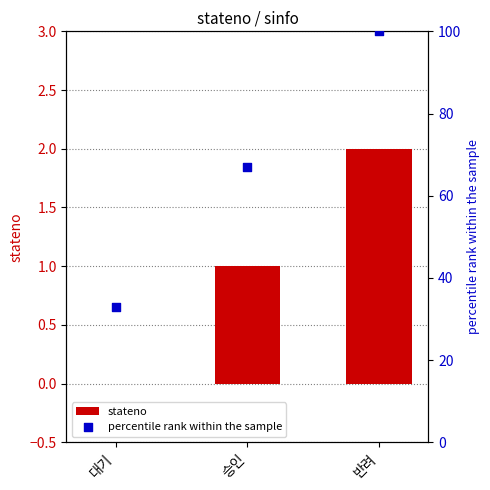

Which series has the largest total across all categories?

percentile rank within the sample